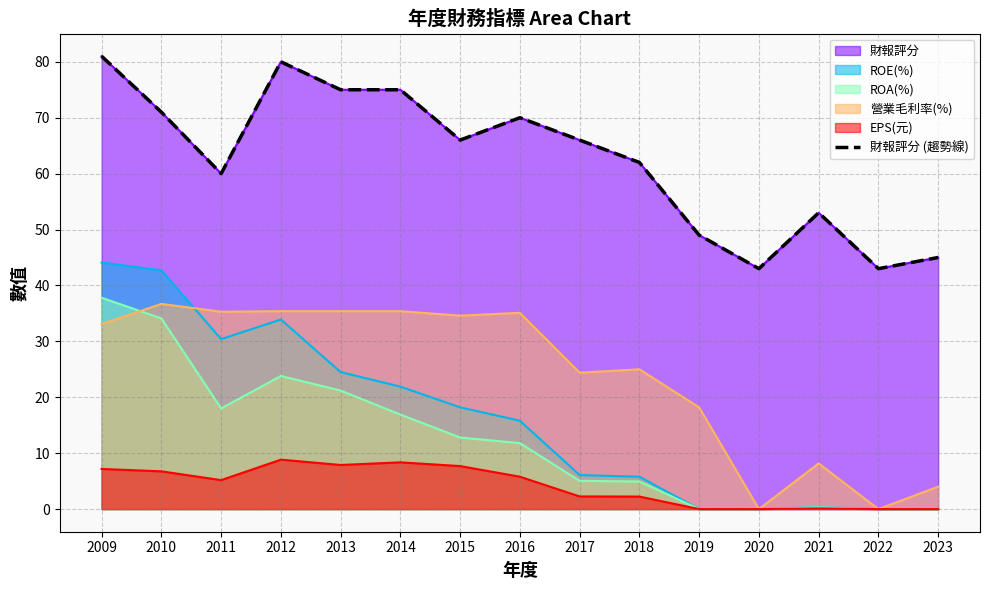

Rank the categories by value from highest to lowest.

2009, 2012, 2013, 2014, 2010, 2016, 2015, 2017, 2018, 2011, 2021, 2019, 2023, 2020, 2022